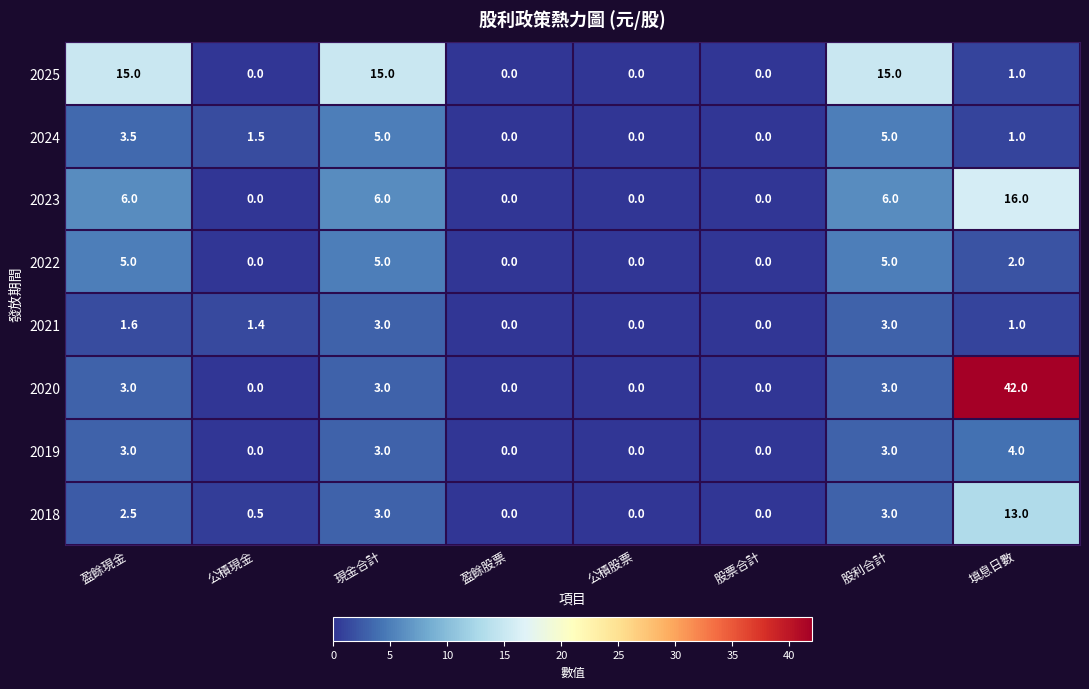

Which series has the largest range (max minus min)?

2020